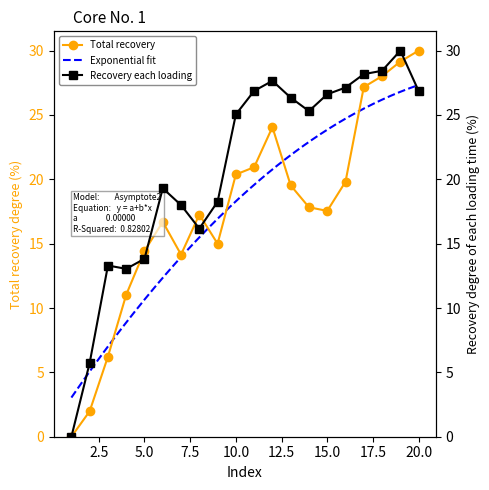

Is this an area chart (filled region under the line)?

No